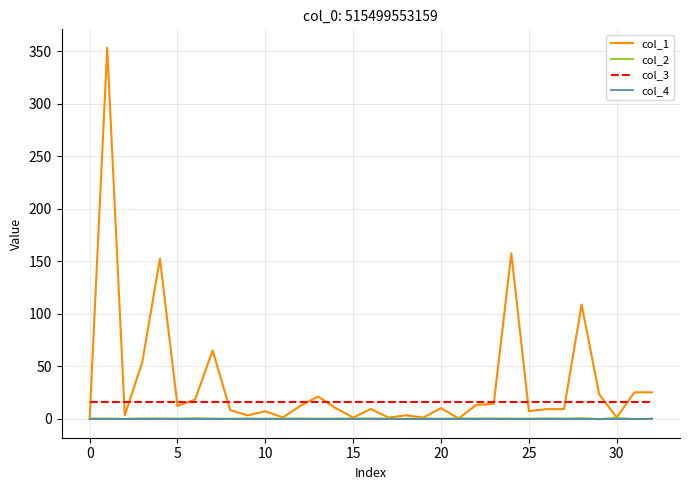

Which series has the largest range (max minus min)?

col_1